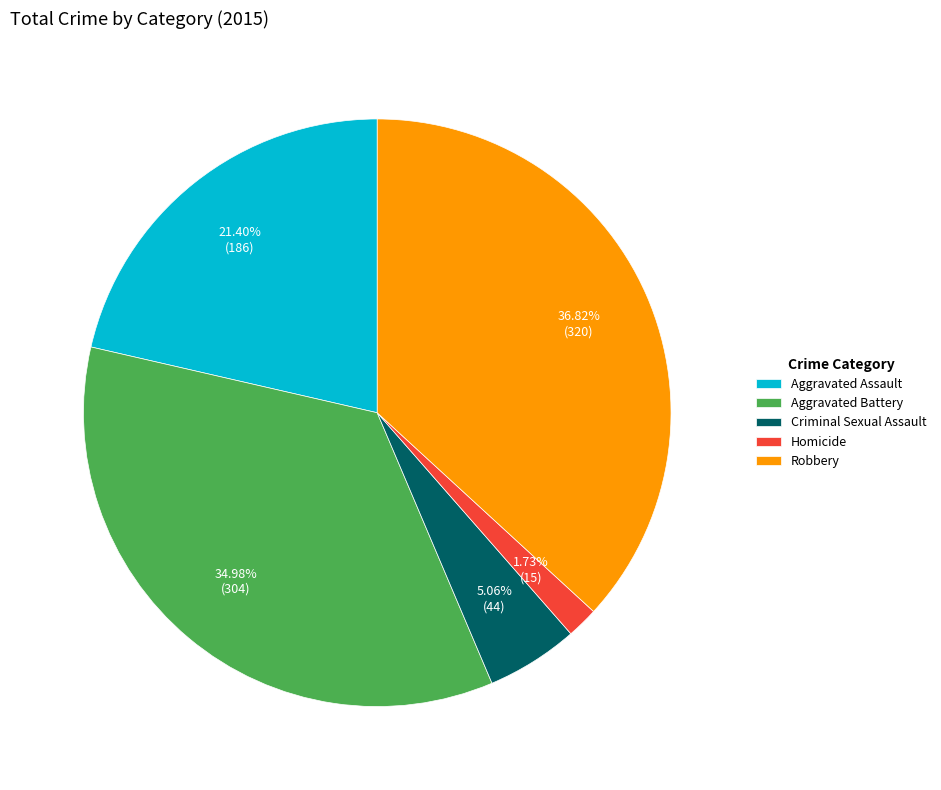

Is the sum of Robbery and Criminal Sexual Assault greater than half?

No